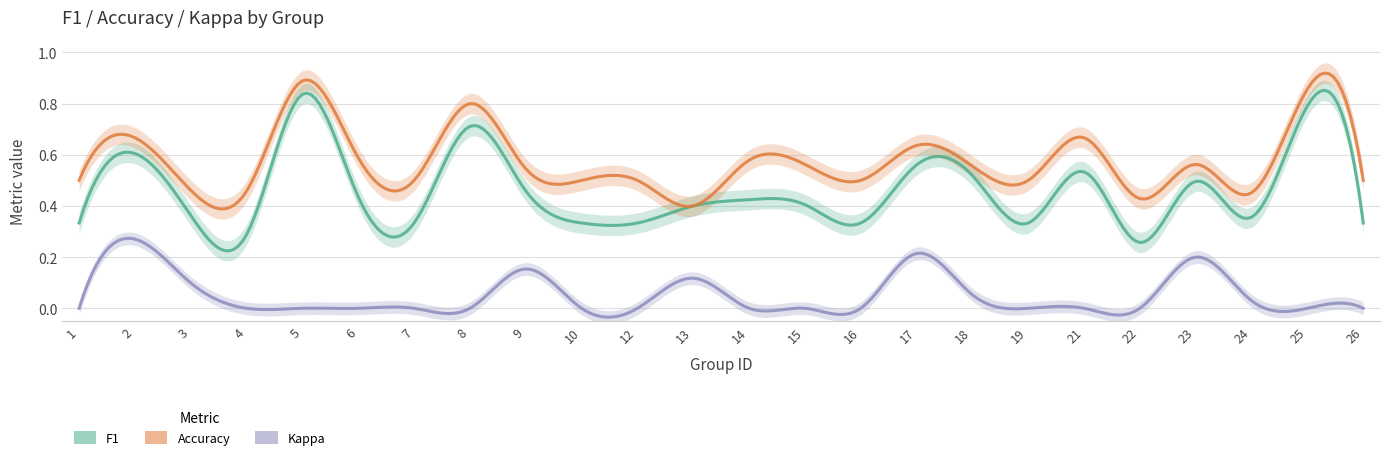

At how many categories does at least one series exceed 0?

24